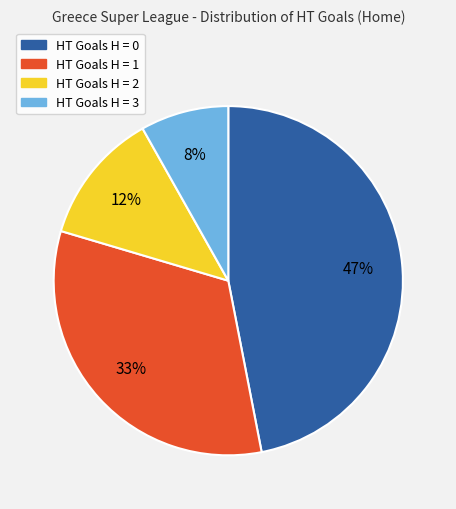

To the nearest percent, what is the average slice percentage?

25%